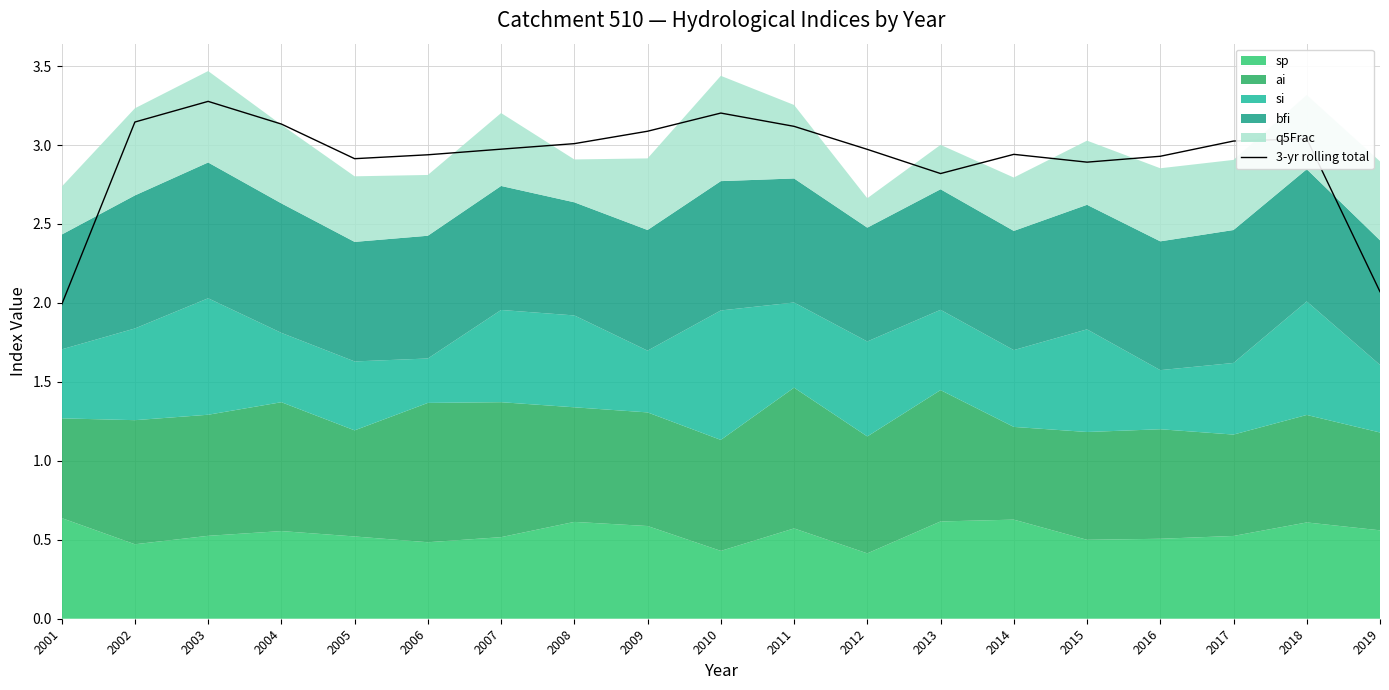

Where is the data nearest to the value 2?

2001